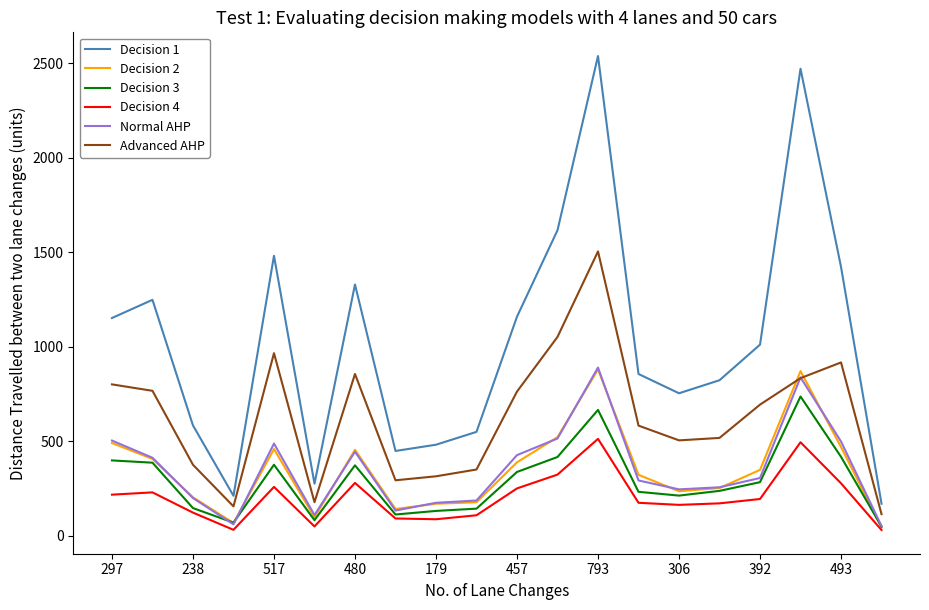

True or false: Decision 1 and Decision 3 intersect in this chart.

False